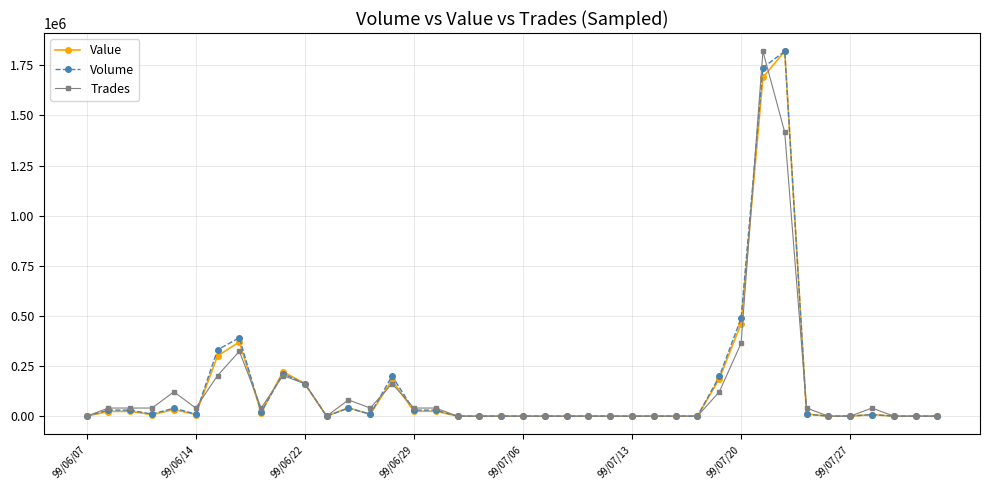

What is the maximum value for Value?

1820000.0